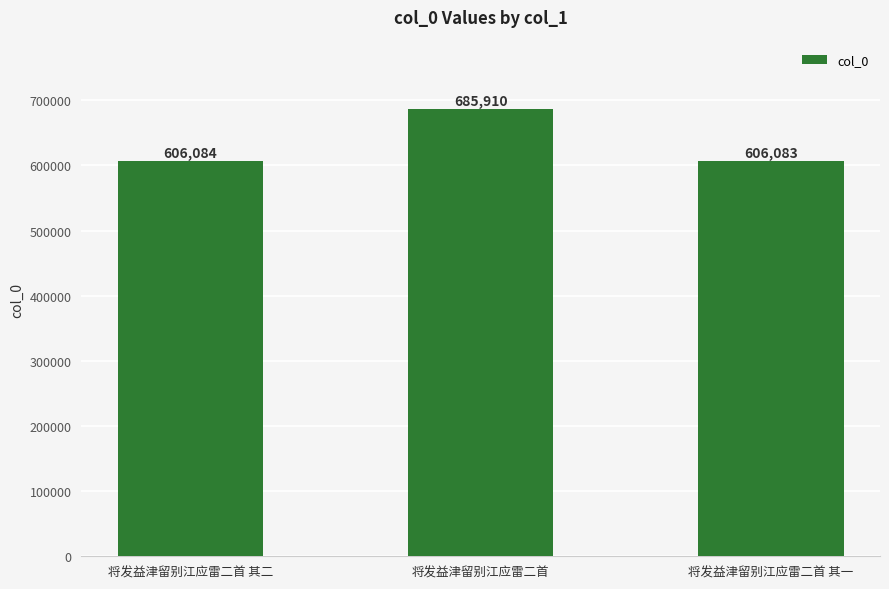

What is the approximate value at 将发益津留别江应雷二首 其二?

606084